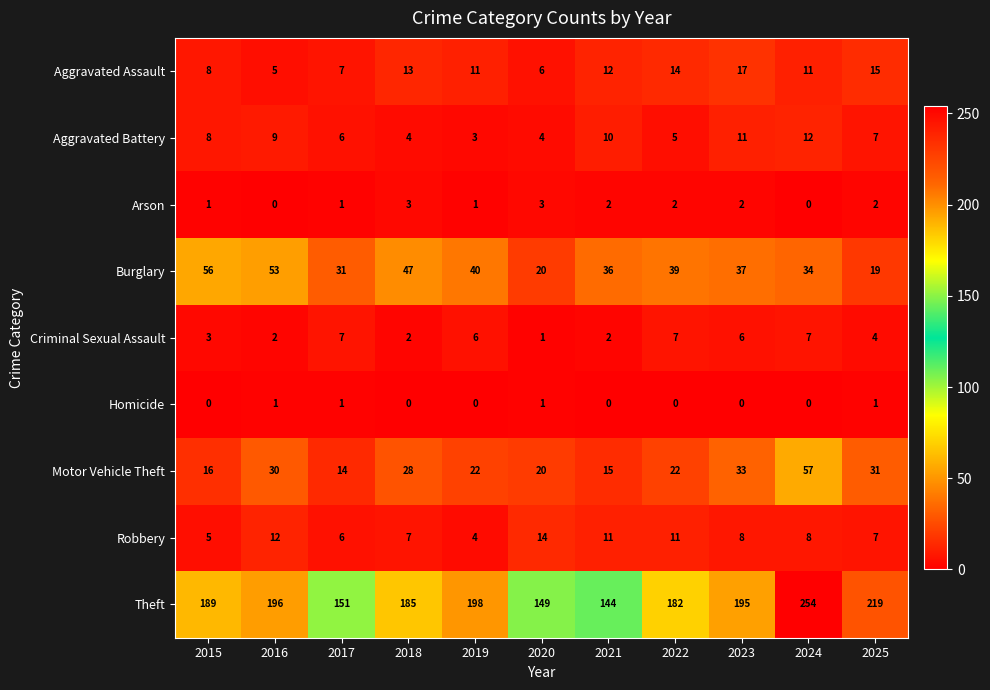

How many distinct data groups are displayed?

9